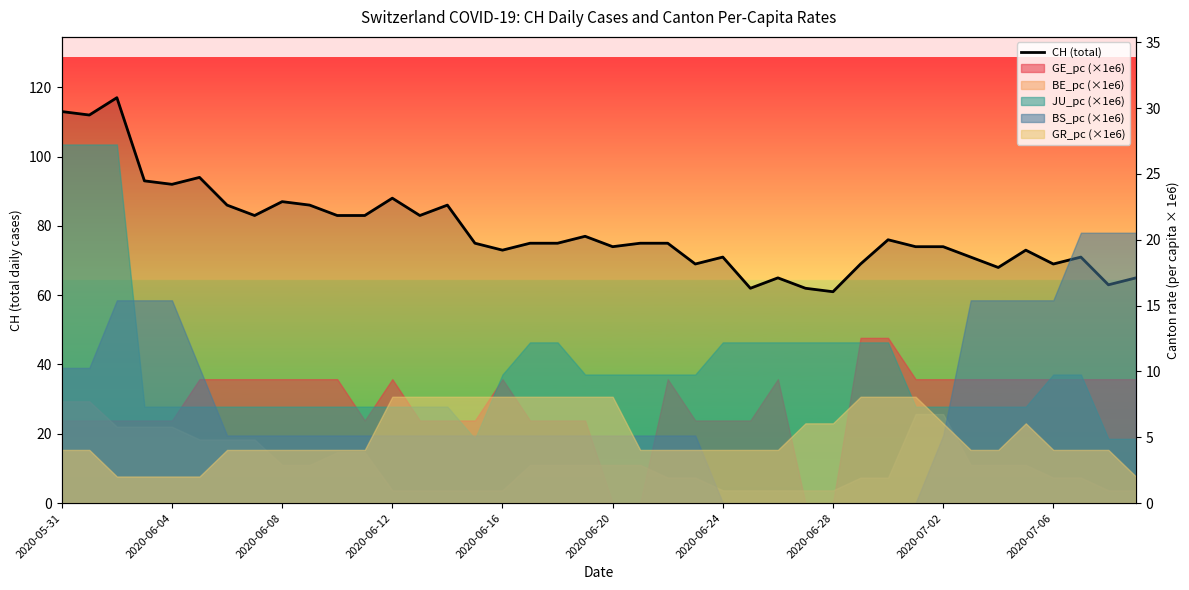

What is the smallest value displayed?

61